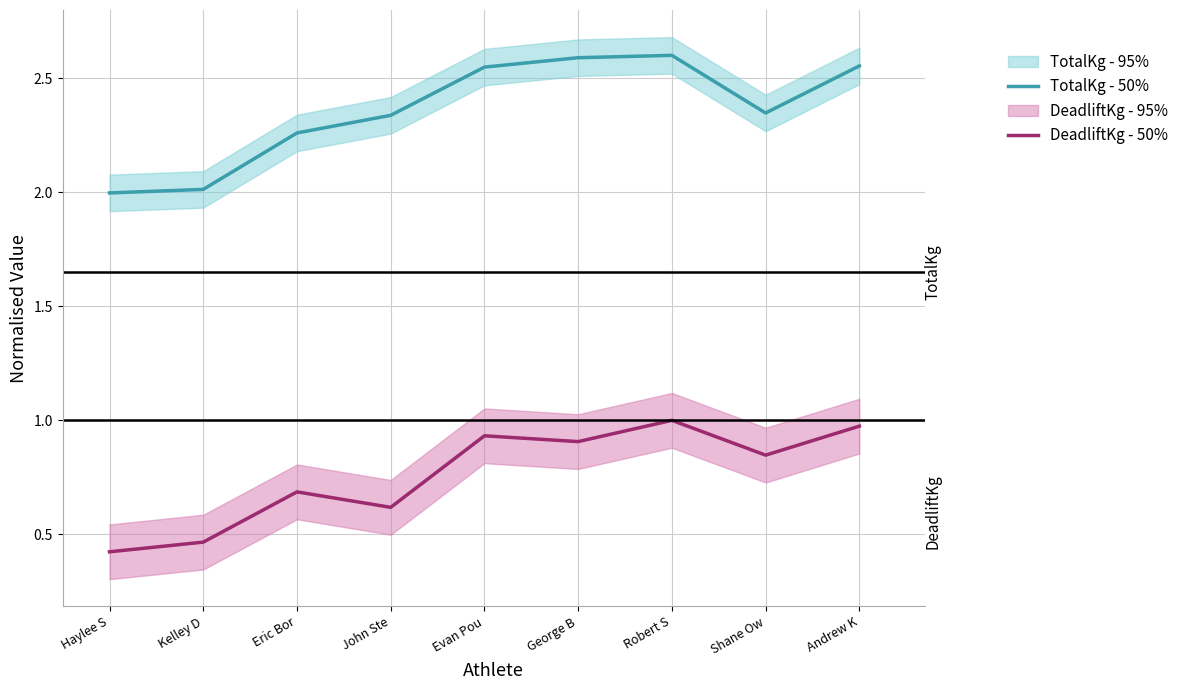

What is the spread (max minus min) of values at Kelley D?

1.5